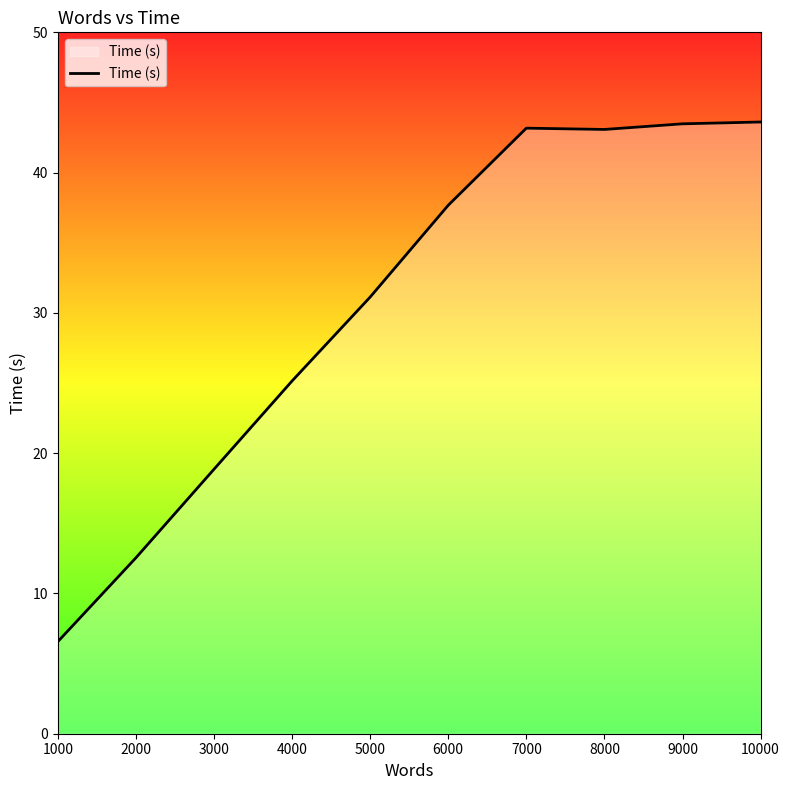

Where does the data first go above 37?

6000